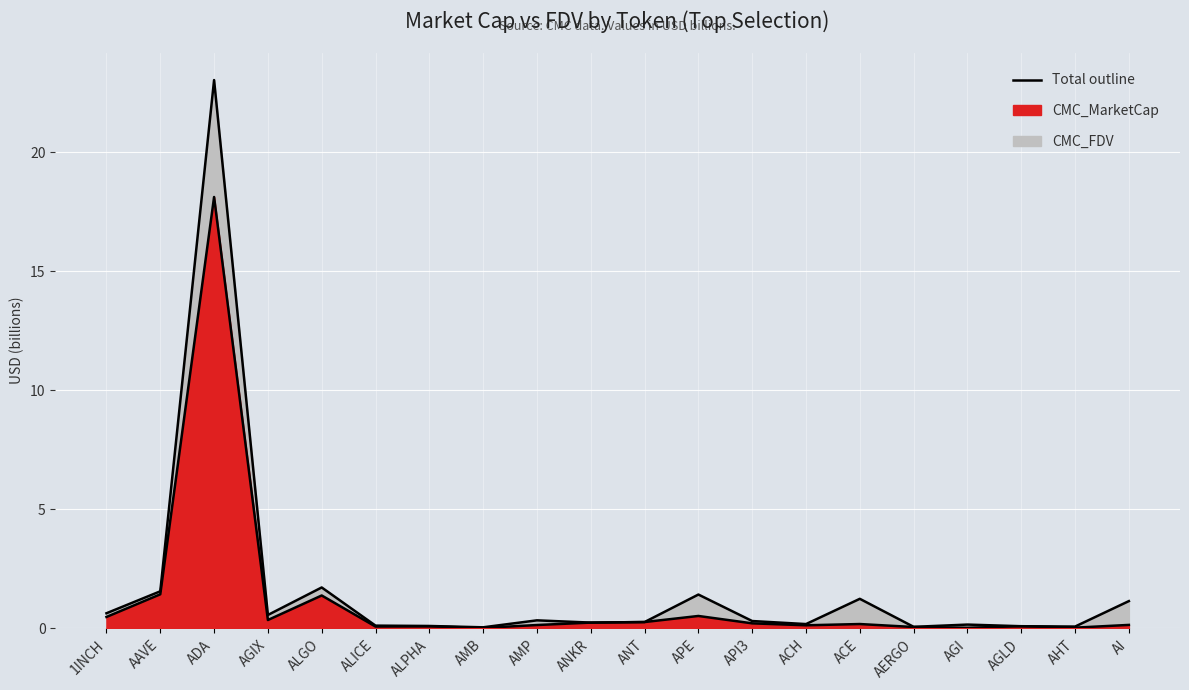

What is the total value across all series at ALICE?

0.2